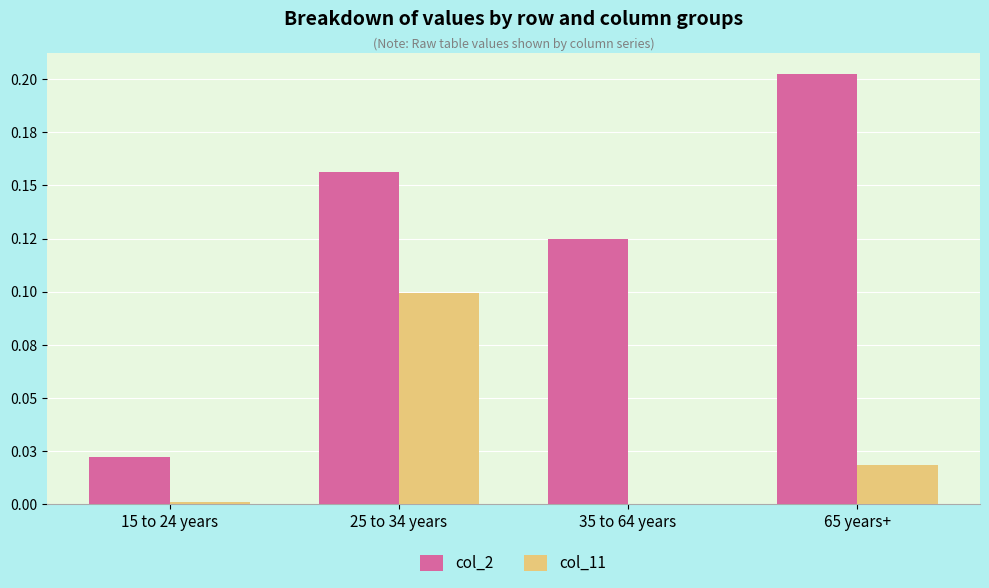

At which category is the sum across all series the highest?

25 to 34 years